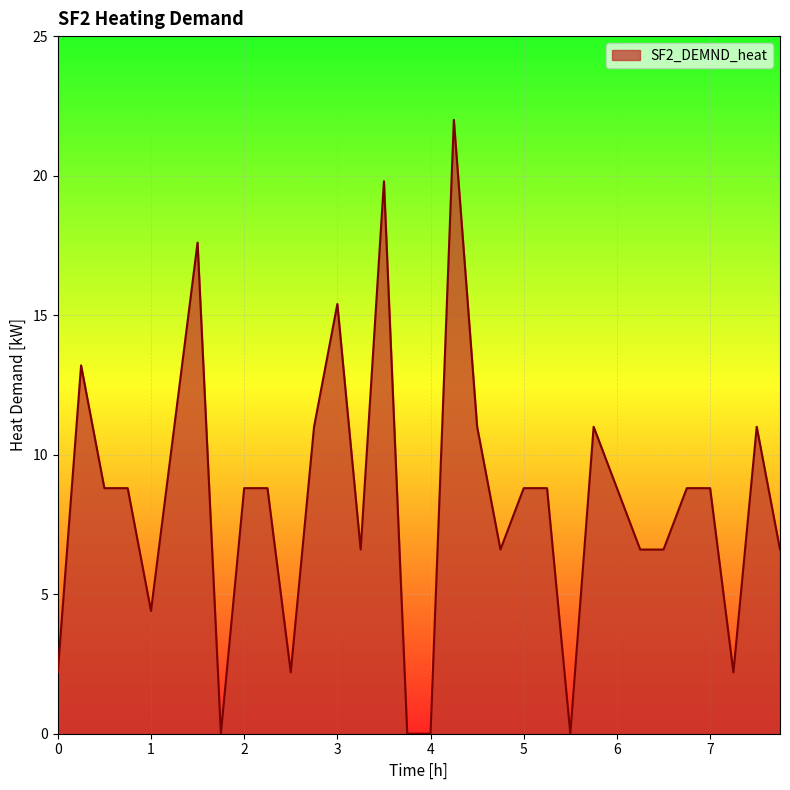

How many lines are shown in the chart?

1